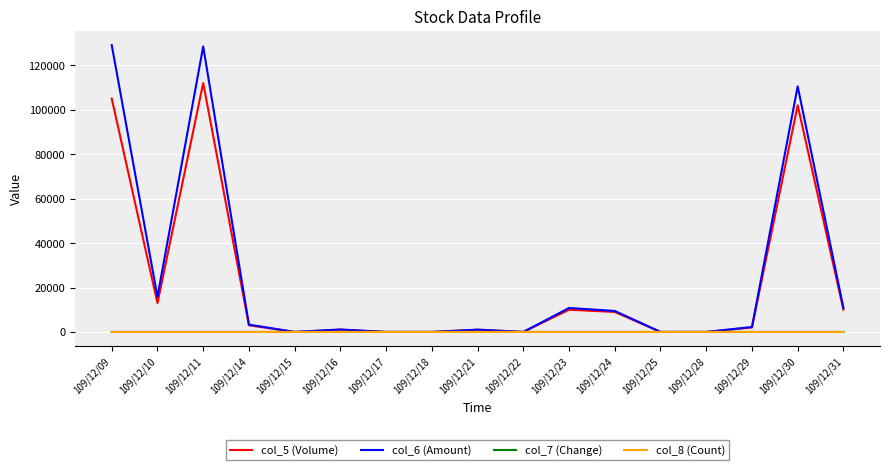

Which series has the widest spread of values?

col_6 (Amount)